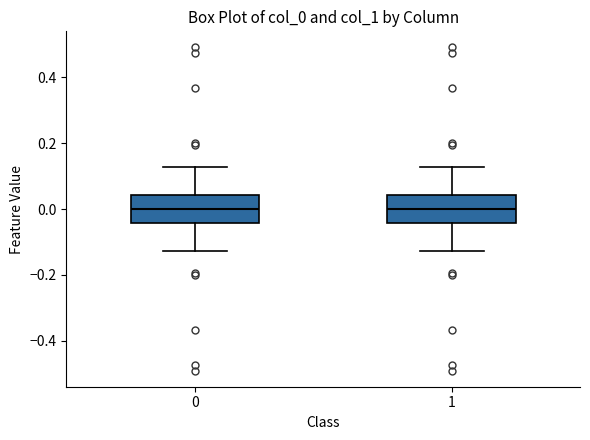

Reading left to right, transcribe this box plot: for each box, give where its median line is, the range the box spans, and where its two whiskers end, as read against the y-axis. The values are not printed on the chart, so give them approximately, as read against the axis.

0: median 0.00, box -0.04 to 0.04, whiskers -0.12 to 0.12
1: median 0.00, box -0.04 to 0.04, whiskers -0.12 to 0.12